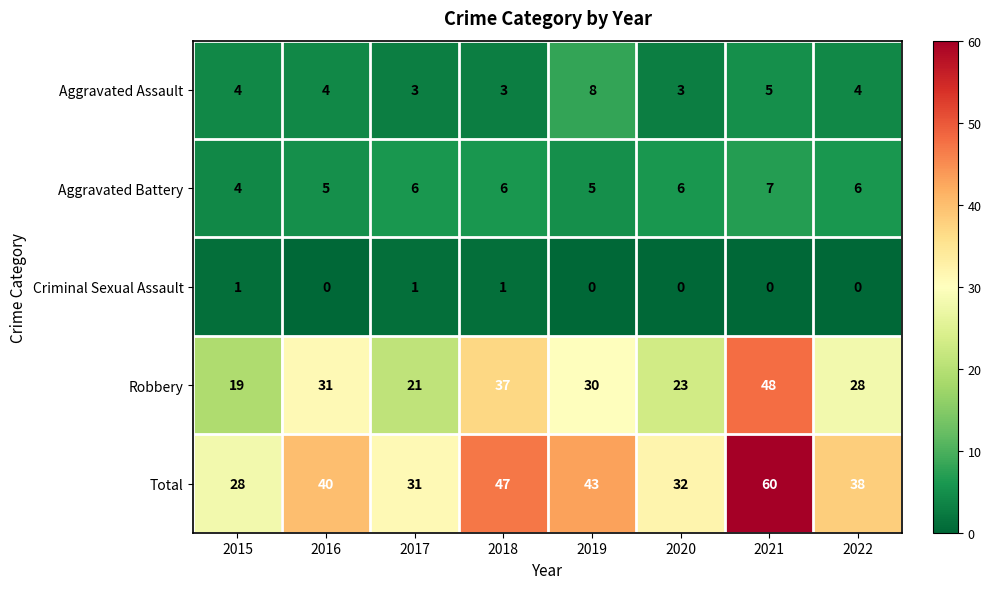

List the series in order of their peak value, highest first.

Total, Robbery, Aggravated Assault, Aggravated Battery, Criminal Sexual Assault